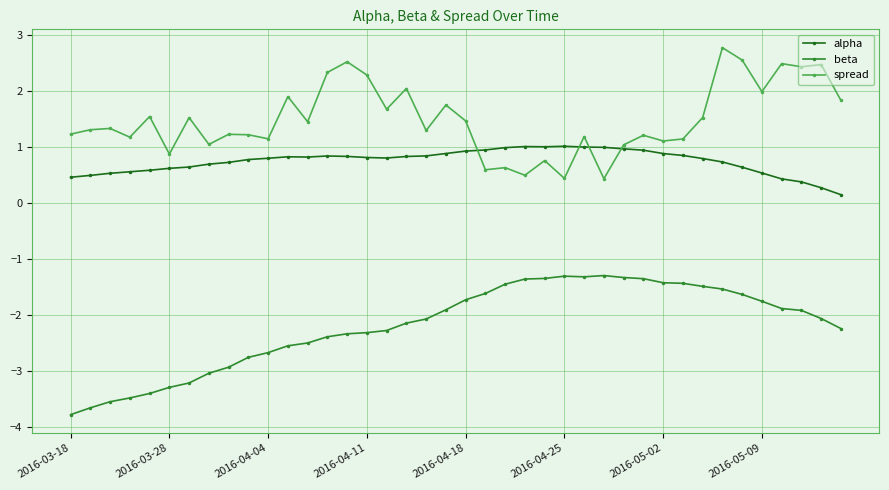

What is the difference between the maximum and minimum values in the spread series?

2.3